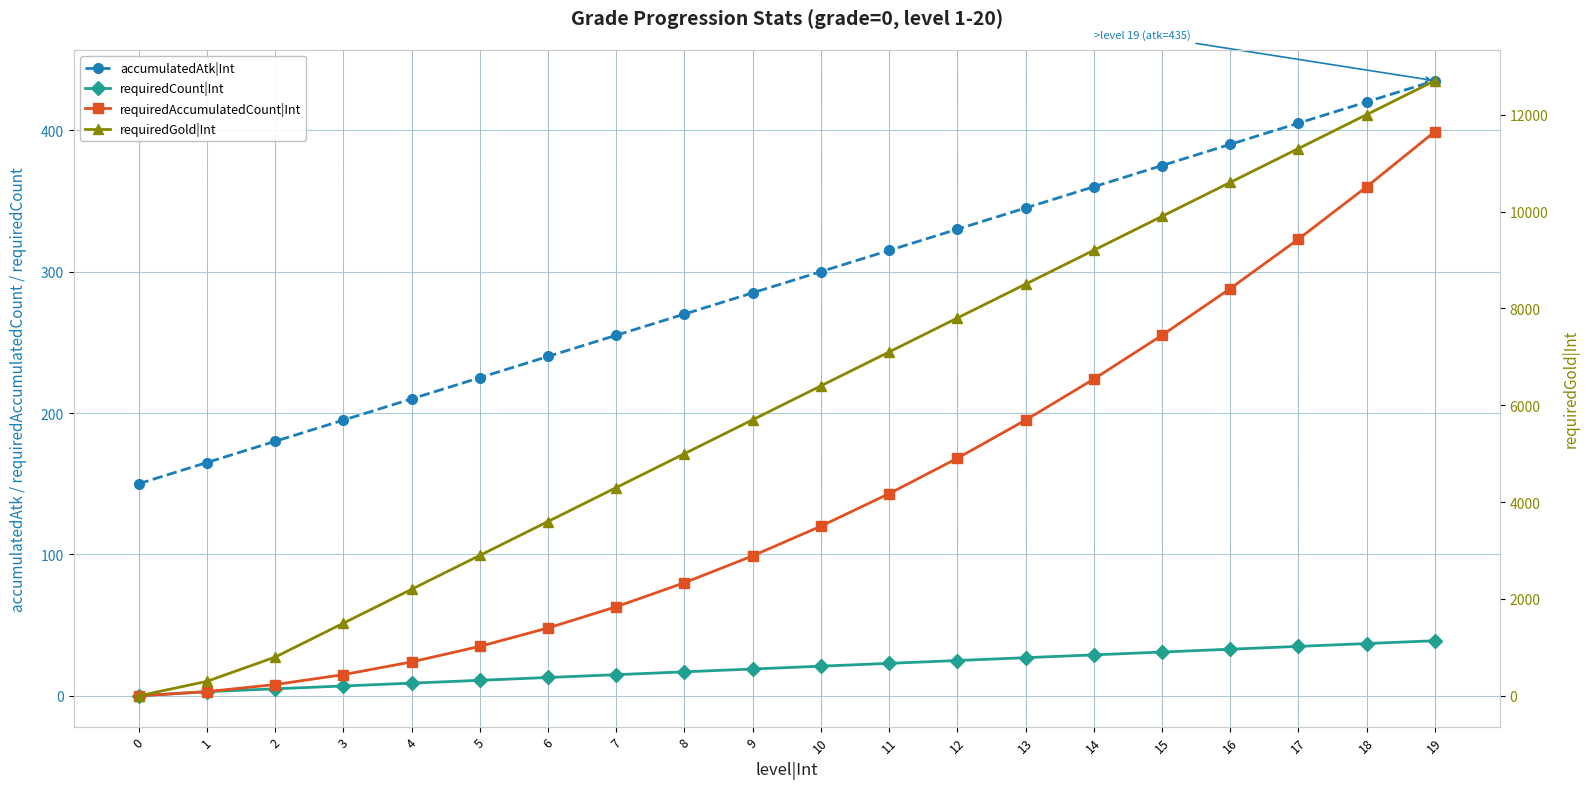

What is the value of the requiredGold|Int point at the 9th from the left?

5000